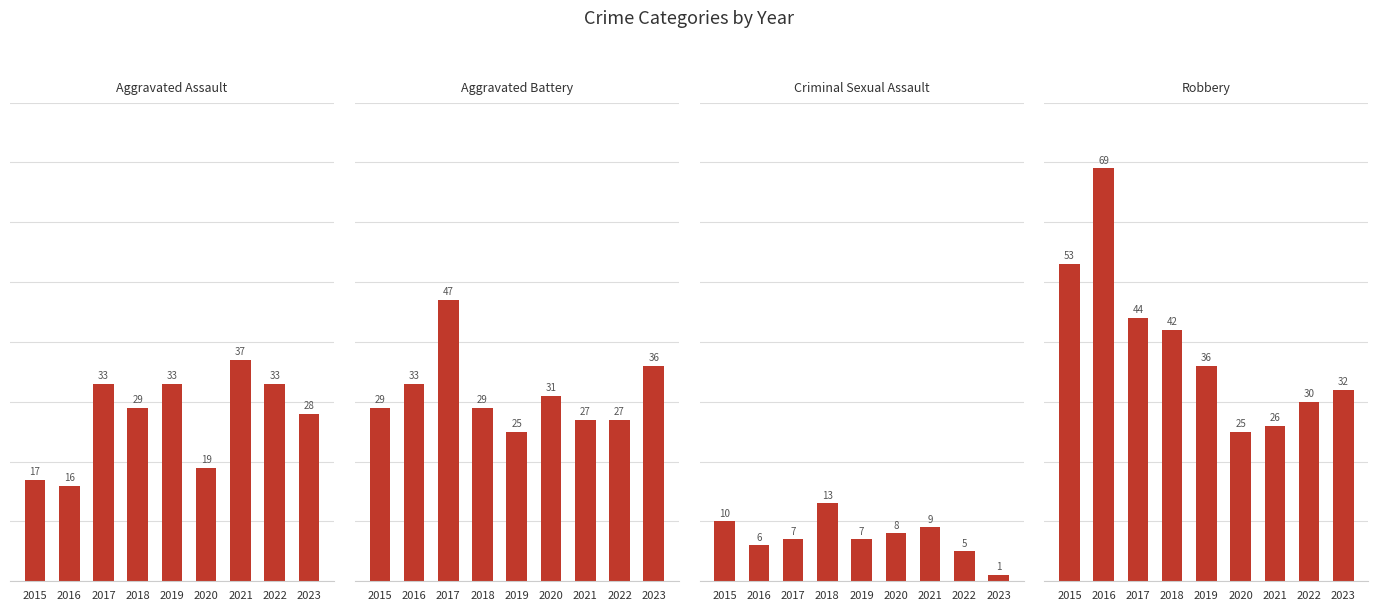

What is the difference between the maximum and minimum values in the Aggravated Assault series?

21